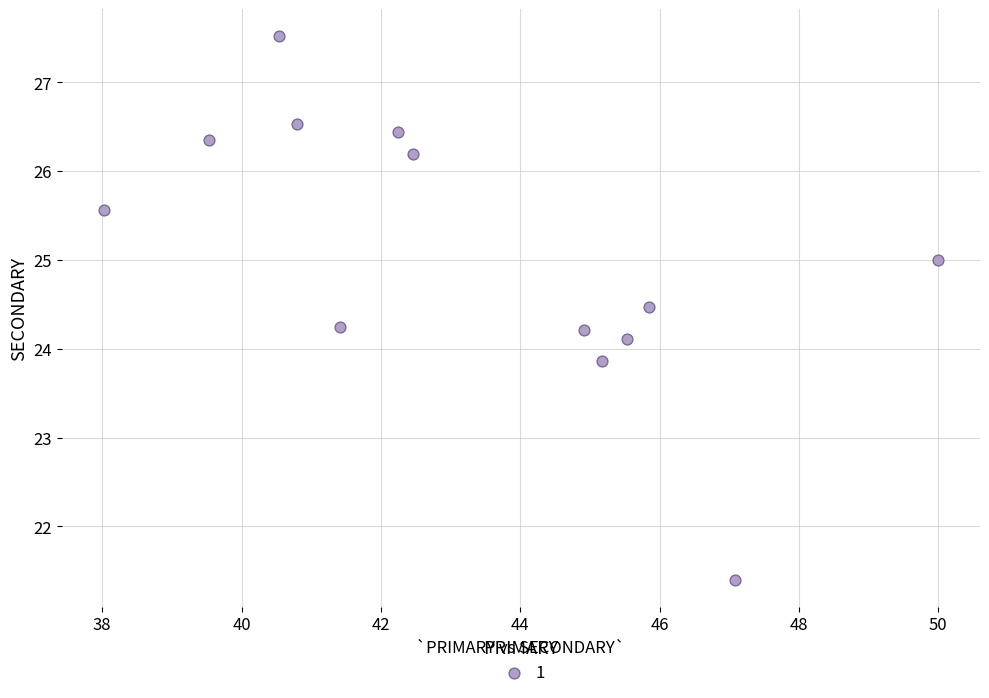

What is the range of X values (max minus min)?

12.0